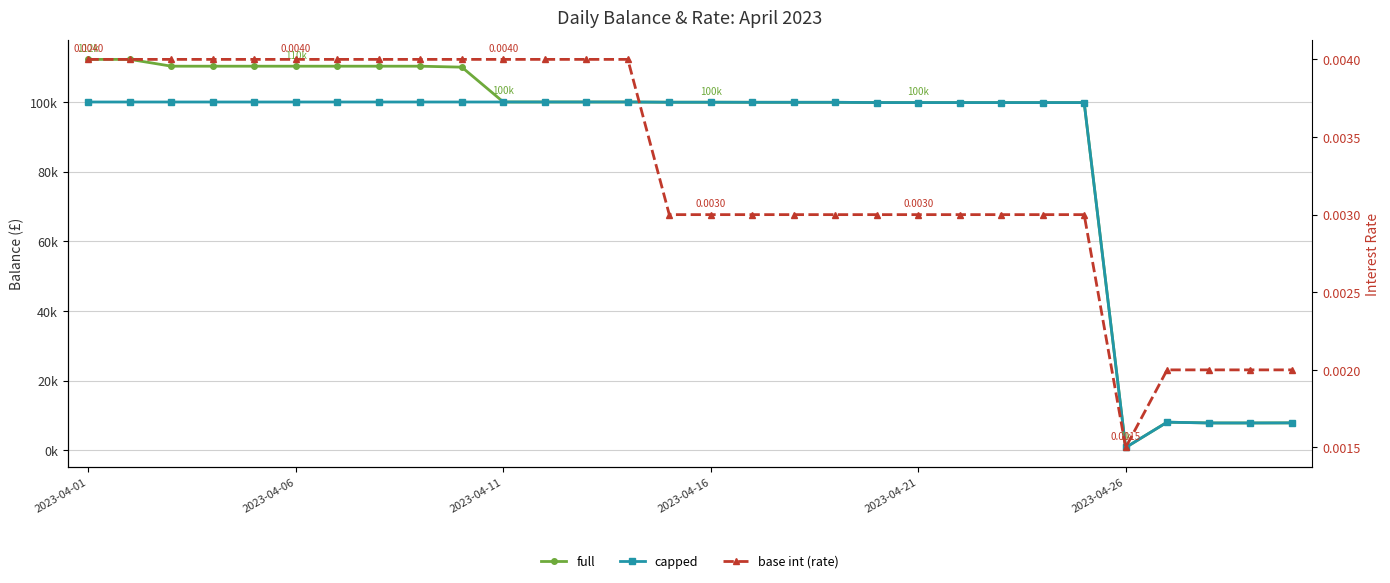

Reading left to right, extract all data points from this chart.

full: 112230.1	112230.1	110275.3	110275.3	110275.3	110275.3	110275.3	110275.3	110275.3	110000.0	100000.0	100000.0	100000.0	100000.0	99936.0	99936.0	99917.1	99913.0	99913.1	99836.1	99833.2	99833.2	99833.2	99833.2	99833.2	825.5	8096.8	7868.2	7865.7	7890.8
capped: 100000.0	100000.0	100000.0	100000.0	100000.0	100000.0	100000.0	100000.0	100000.0	100000.0	100000.0	100000.0	100000.0	100000.0	99936.0	99936.0	99917.1	99913.0	99913.1	99836.1	99833.2	99833.2	99833.2	99833.2	99833.2	825.5	8096.8	7868.2	7865.7	7890.8
base int (rate): 0.0	0.0	0.0	0.0	0.0	0.0	0.0	0.0	0.0	0.0	0.0	0.0	0.0	0.0	0.0	0.0	0.0	0.0	0.0	0.0	0.0	0.0	0.0	0.0	0.0	0.0	0.0	0.0	0.0	0.0